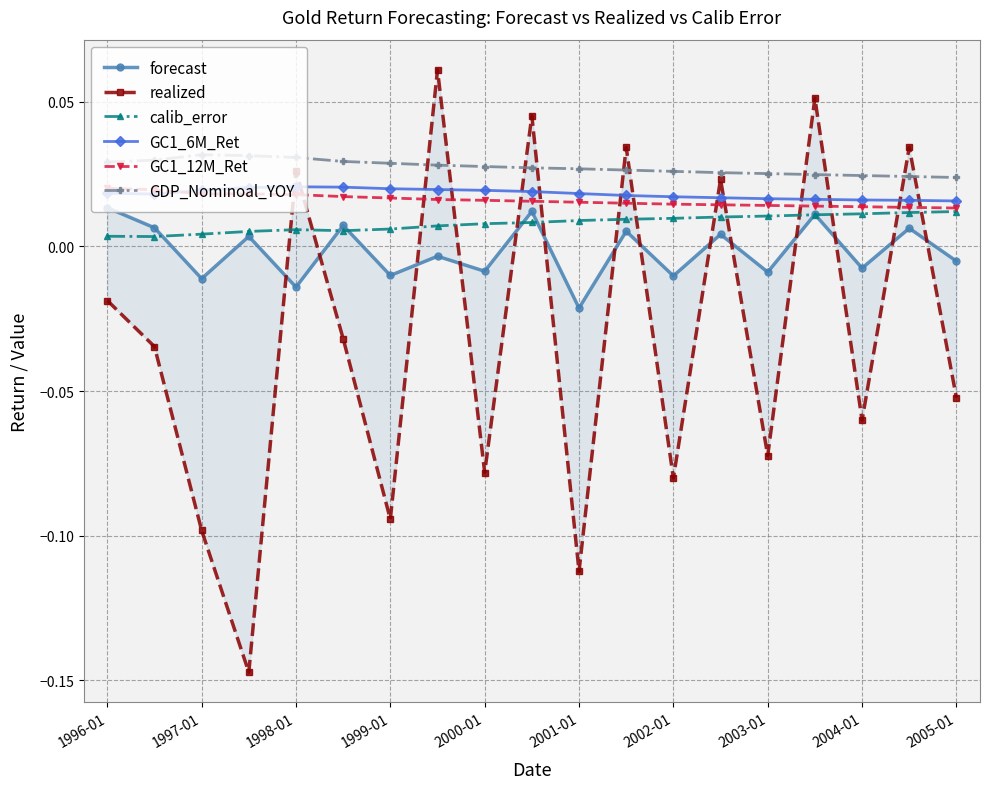

True or false: forecast and GC1_6M_Ret cross at least once.

False